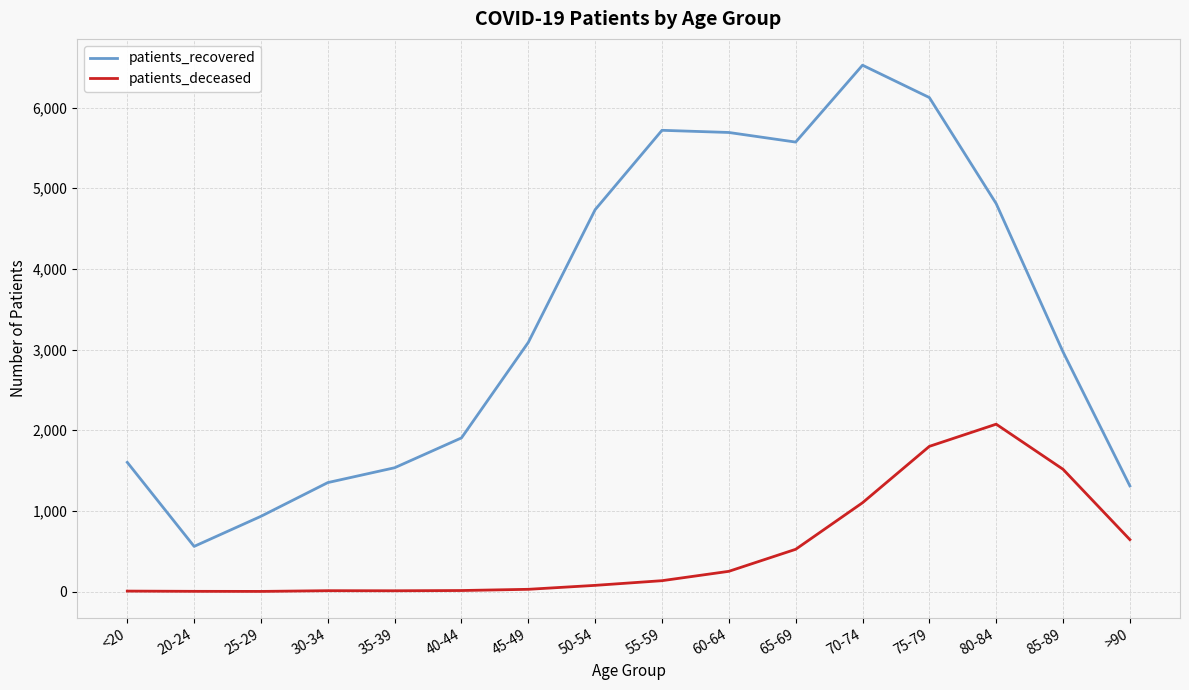

Which category has the highest value in the patients_recovered series?

70-74